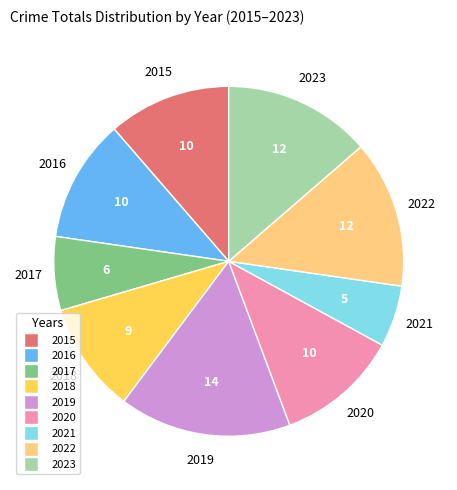

Approximately how many times larger is the value at 2019 compared to 2015?

1.4